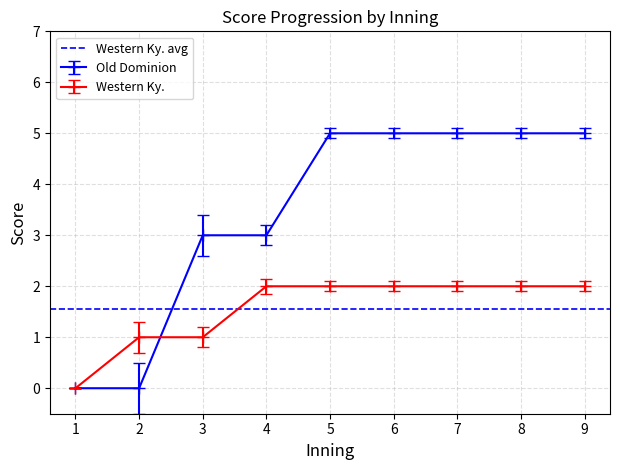

Reading left to right, what are all the values shown in this chart?

Old Dominion: 0	0	3	3	5	5	5	5	5
Western Ky.: 0	1	1	2	2	2	2	2	2